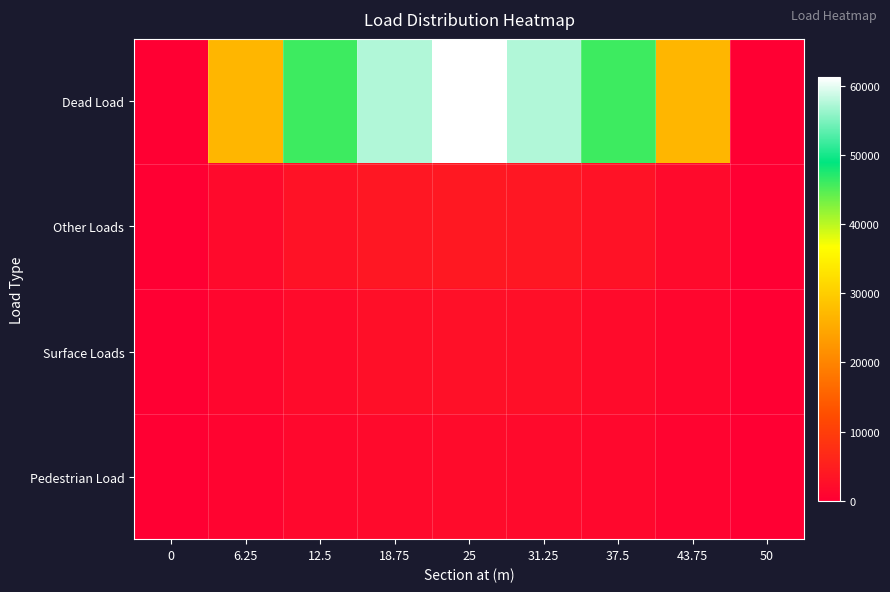

Reading left to right, list all the values displayed in this chart.

row_0: 0=0.0	6.25=26772.9	12.5=45896.5	18.75=57370.6	25=61195.3	31.25=57370.6	37.5=45896.5	43.75=26772.9	50=0.0
row_1: 0=0.0	6.25=1777.3	12.5=3046.9	18.75=3808.6	25=4062.5	31.25=3808.6	37.5=3046.9	43.75=1777.3	50=0.0
row_2: 0=0.0	6.25=1173.0	12.5=2010.9	18.75=2513.7	25=2681.2	31.25=2513.7	37.5=2010.9	43.75=1173.0	50=0.0
row_3: 0=0.0	6.25=820.3	12.5=1406.2	18.75=1757.8	25=1875.0	31.25=1757.8	37.5=1406.2	43.75=820.3	50=0.0